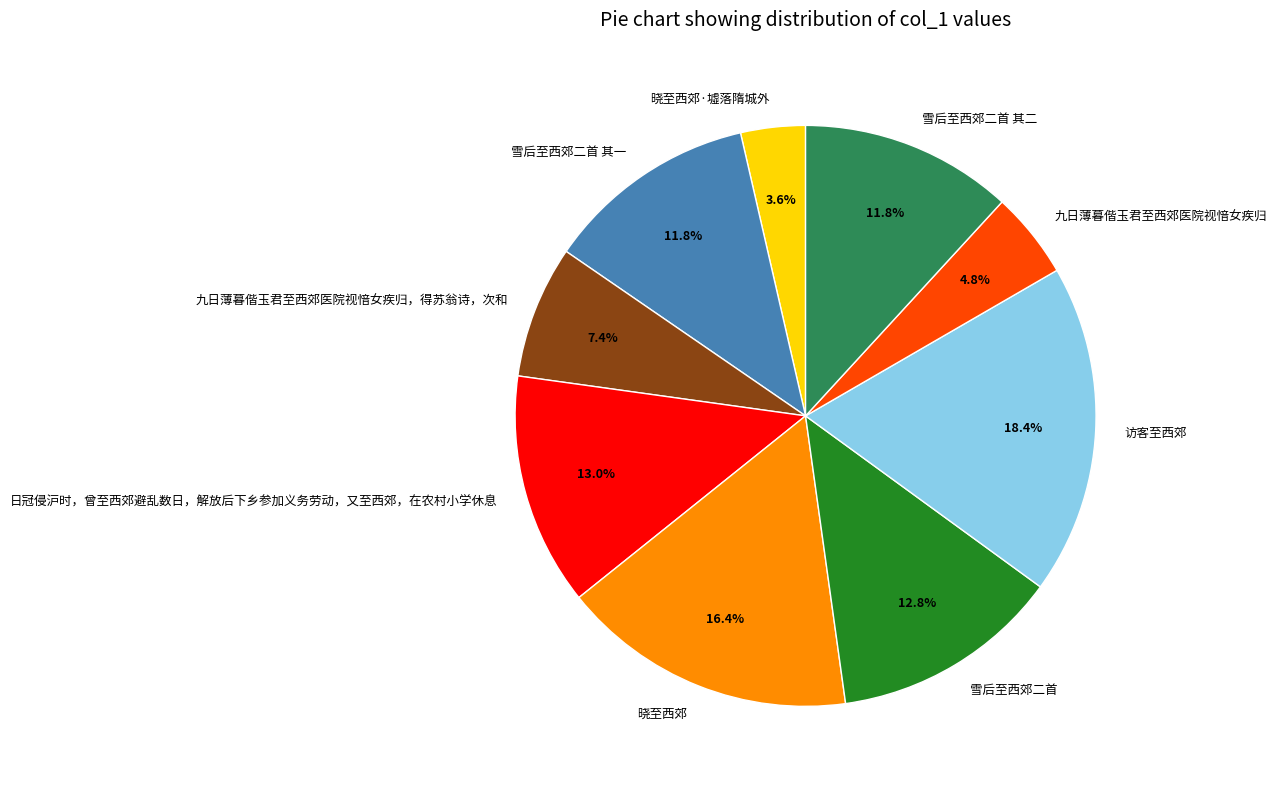

What percentage is NOT represented by 日冠侵沪时，曾至西郊避乱数日，解放后下乡参加义务劳动，又至西郊，在农村小学休息?

87.0%